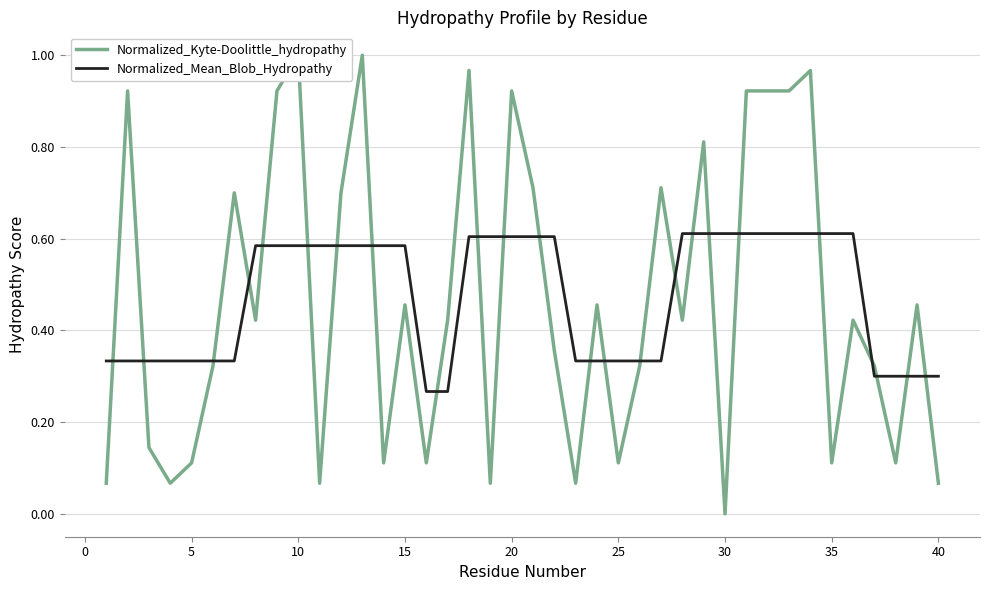

How many positive values does the Normalized_Kyte-Doolittle_hydropathy series have?

39